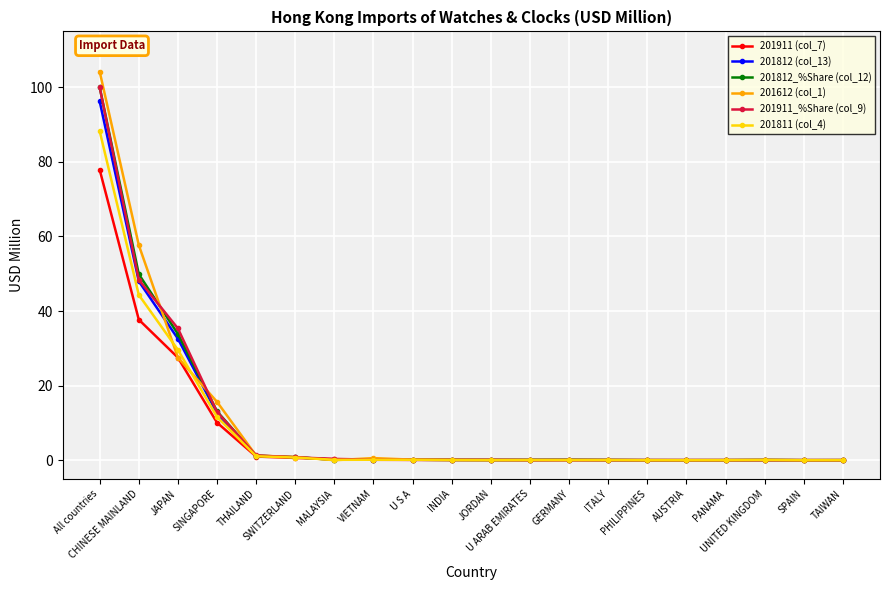

What is the maximum value for 201612 (col_1)?

104.2